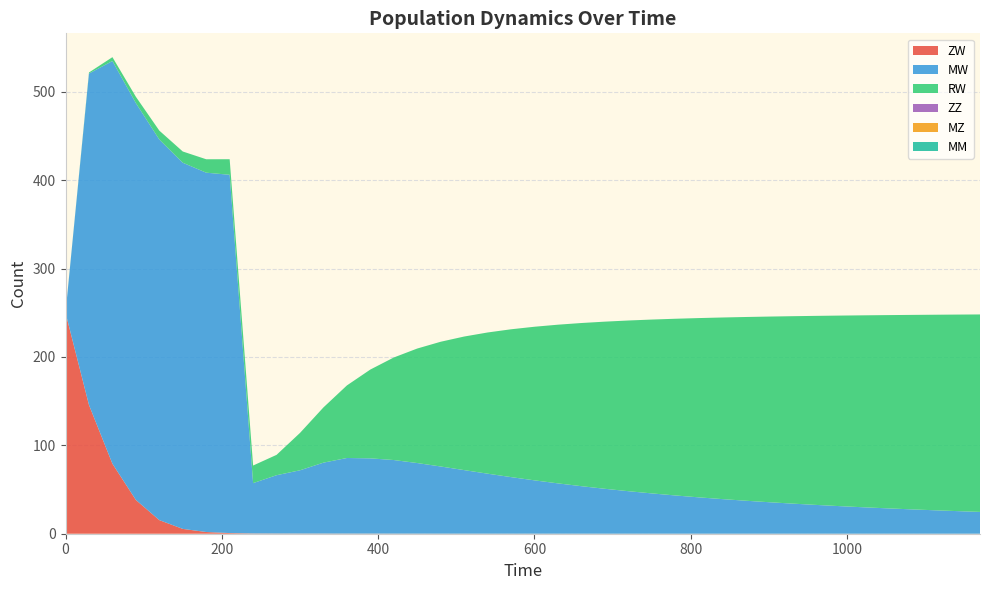

Does the chart have visible grid lines?

Yes